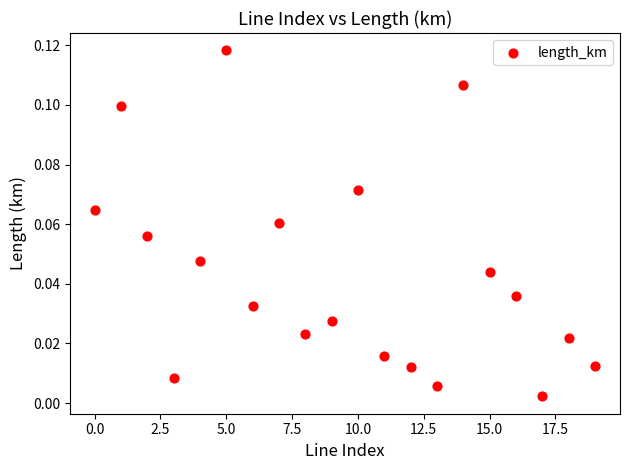

How many data points are displayed?

20